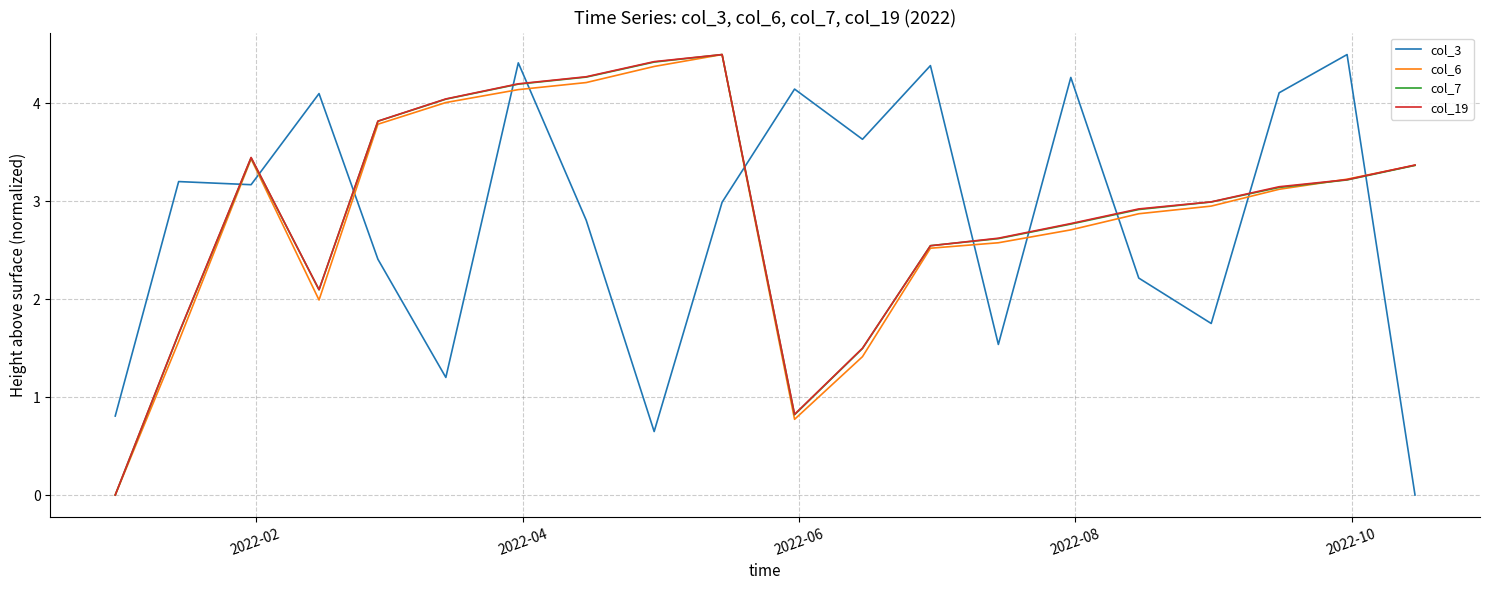

What is the maximum value for col_7?

4.5